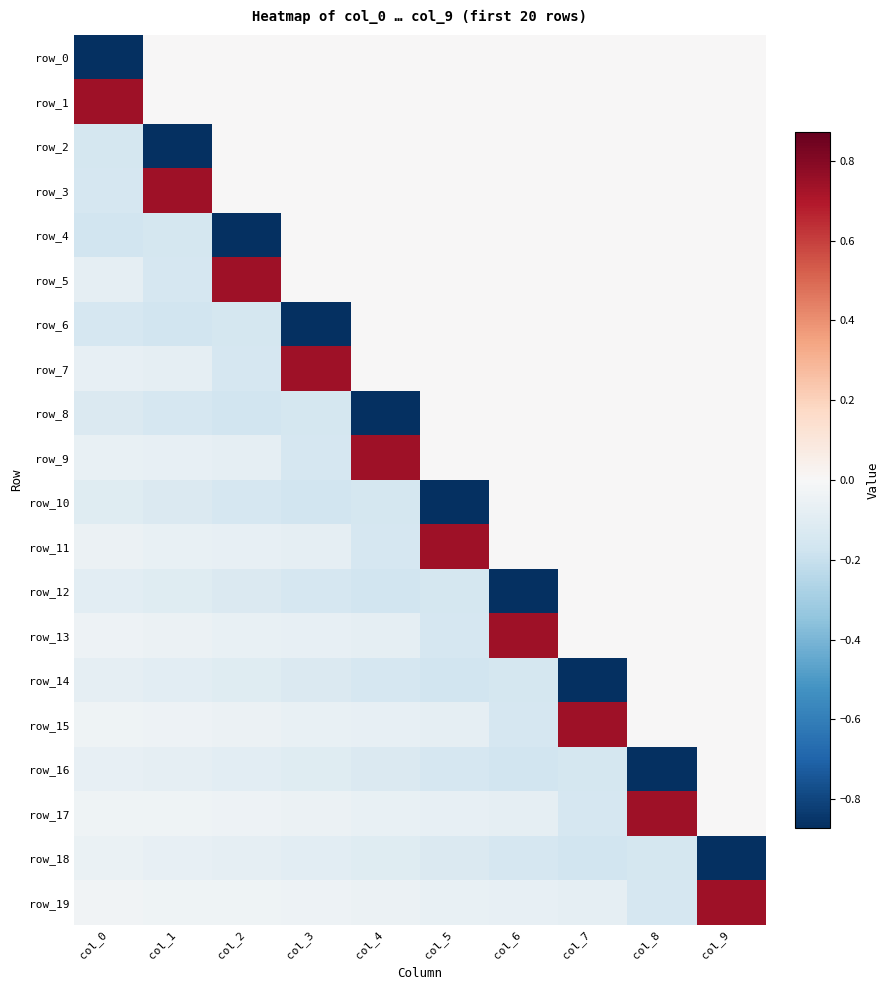

At which category is the sum across all series the highest?

col_9